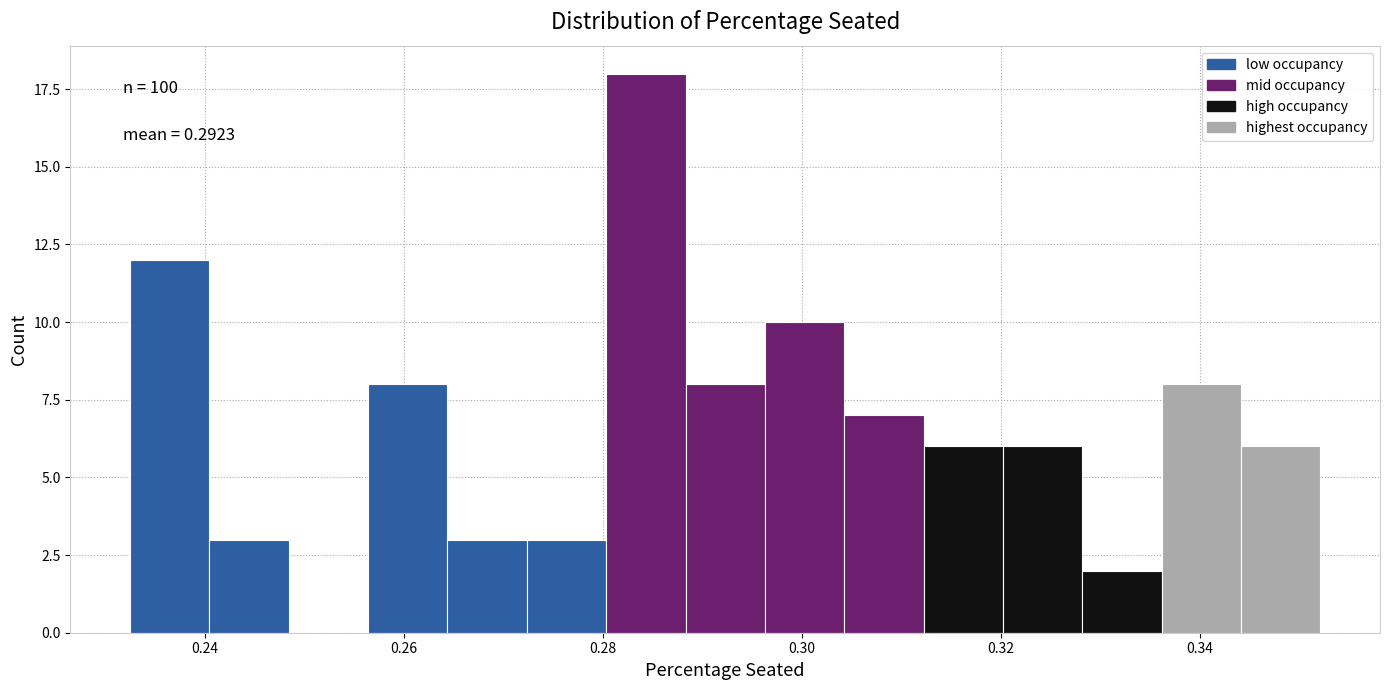

Read against the x-axis, roughly where is the centre of the tallest bar?

0.284